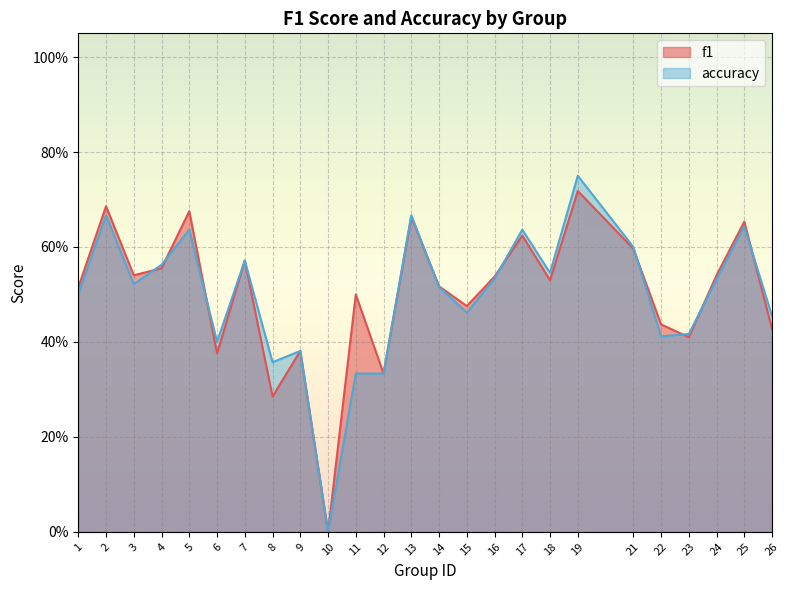

Reading right to left, extract all data points from this chart.

f1: 0.4	0.7	0.5	0.4	0.4	0.6	0.7	0.5	0.6	0.5	0.5	0.5	0.7	0.3	0.5	0.0	0.4	0.3	0.6	0.4	0.7	0.6	0.5	0.7	0.5
accuracy: 0.5	0.6	0.5	0.4	0.4	0.6	0.8	0.5	0.6	0.5	0.5	0.5	0.7	0.3	0.3	0.0	0.4	0.4	0.6	0.4	0.6	0.6	0.5	0.7	0.5